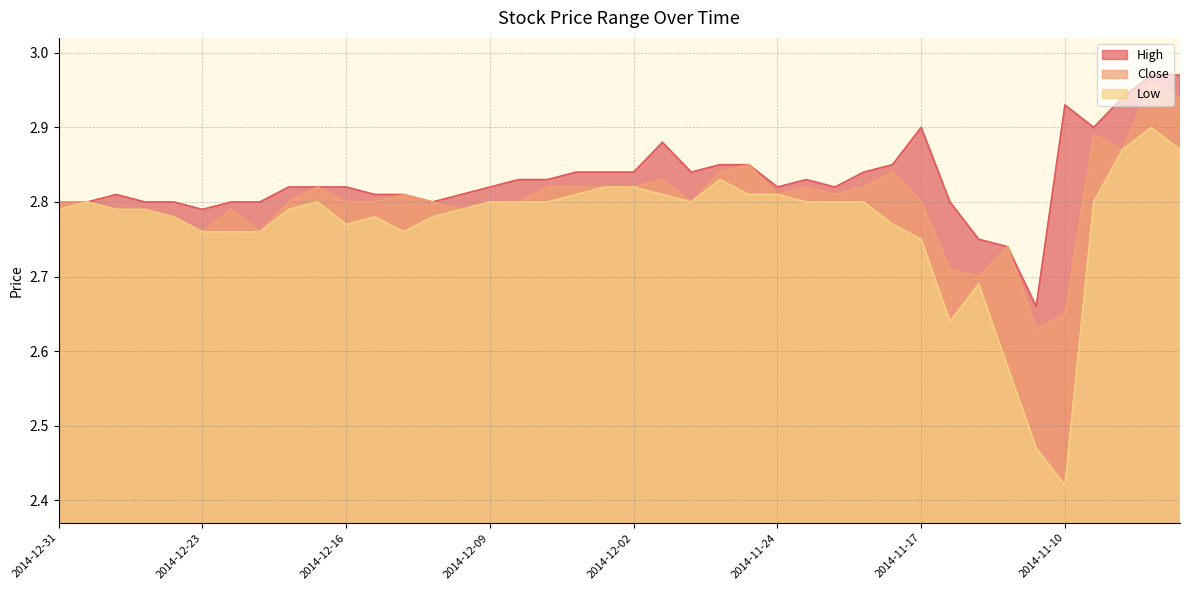

Between 2014-12-26 and 2014-11-12, which is larger?

2014-12-26